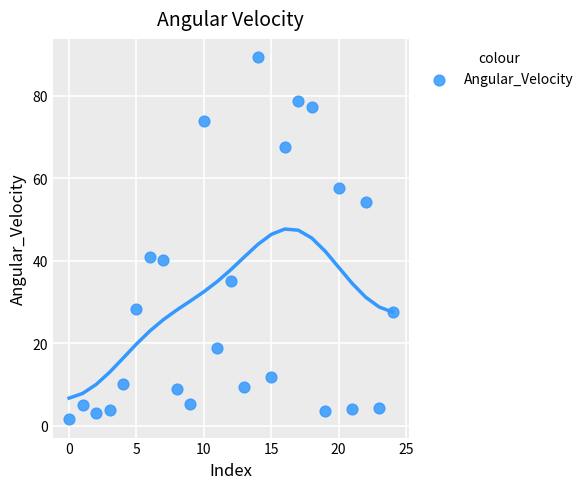

What is the range of Y values (max minus min)?

87.9